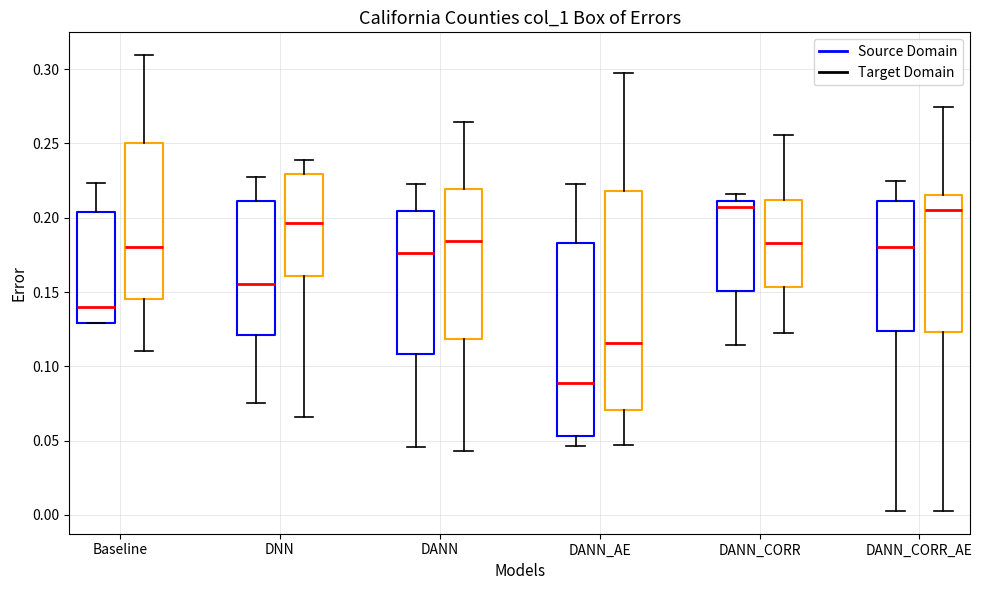

Which box's median line is the lowest?

DANN_AE (Source Domain)